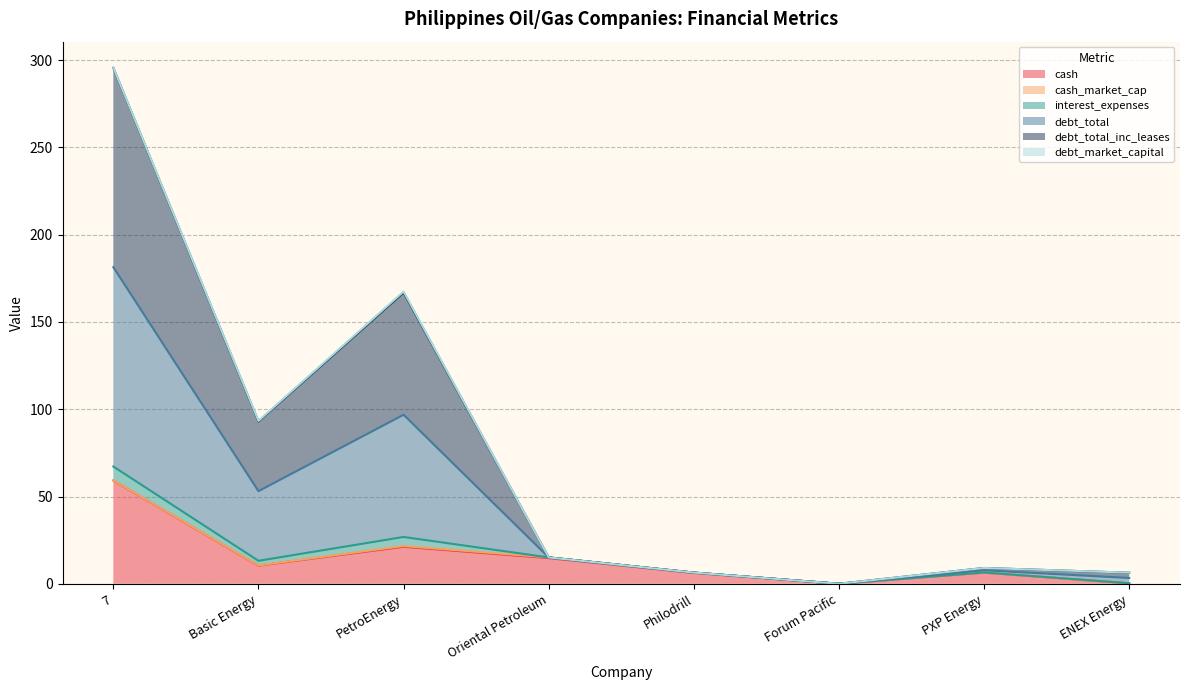

At which category is the sum across all series the highest?

7